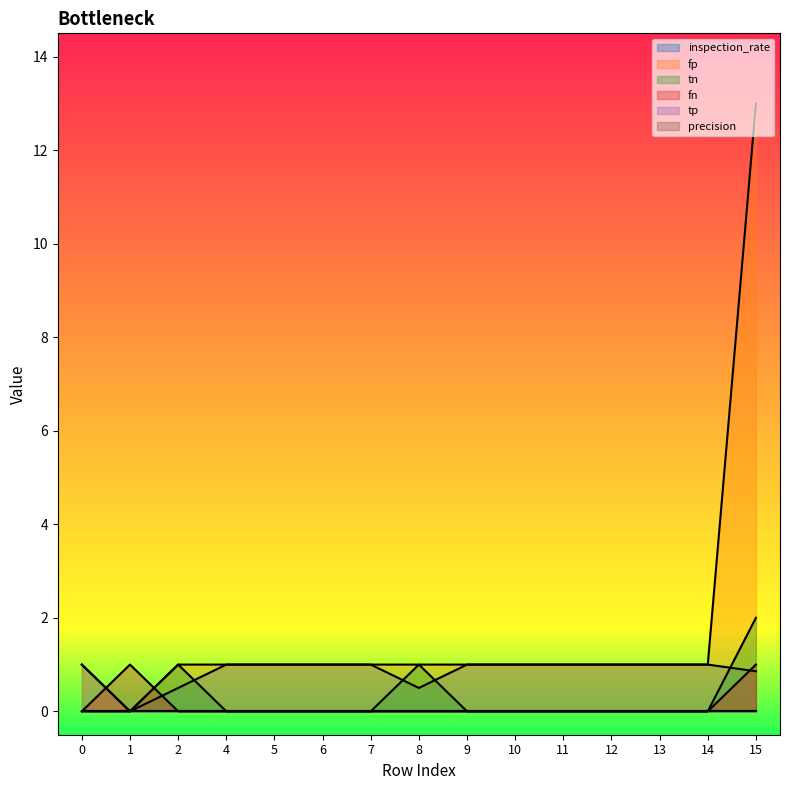

Where is tn nearest to the value 1?

2